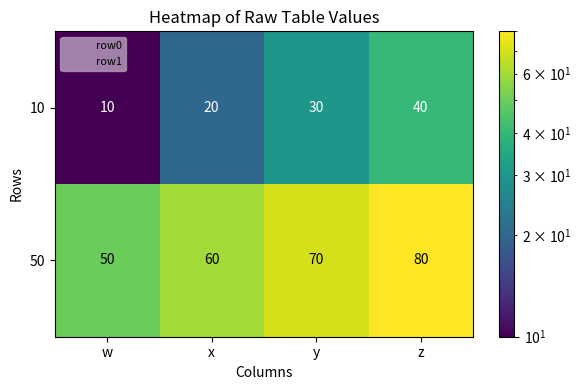

Count the 10 values in the range 20 to 40.

3